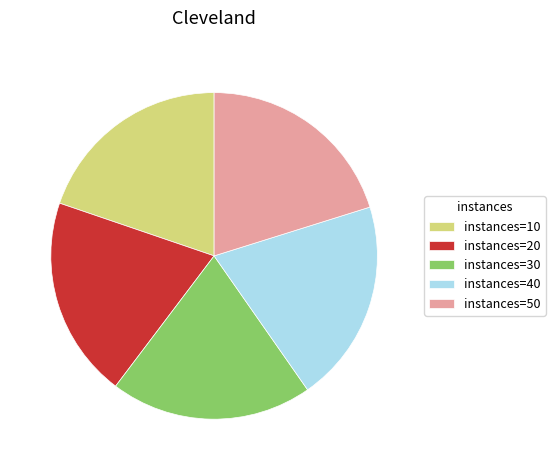

Is instances=10 the majority of the pie?

No